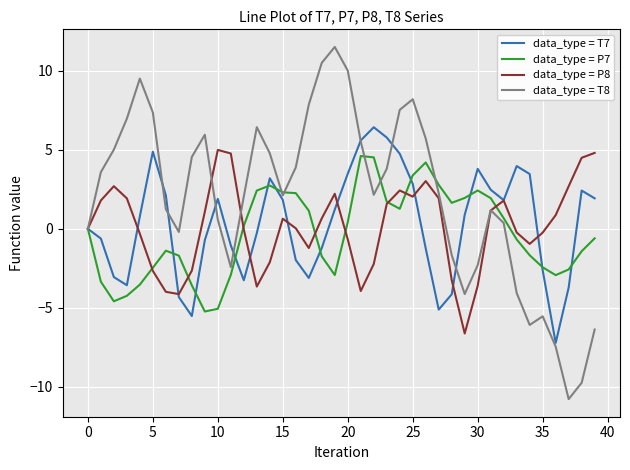

What is the smallest value displayed?

-10.8